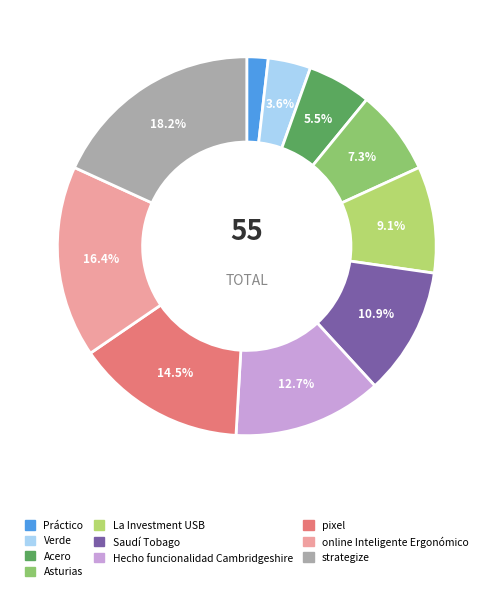

Approximately how many times larger is the value at Acero compared to pixel?

0.4